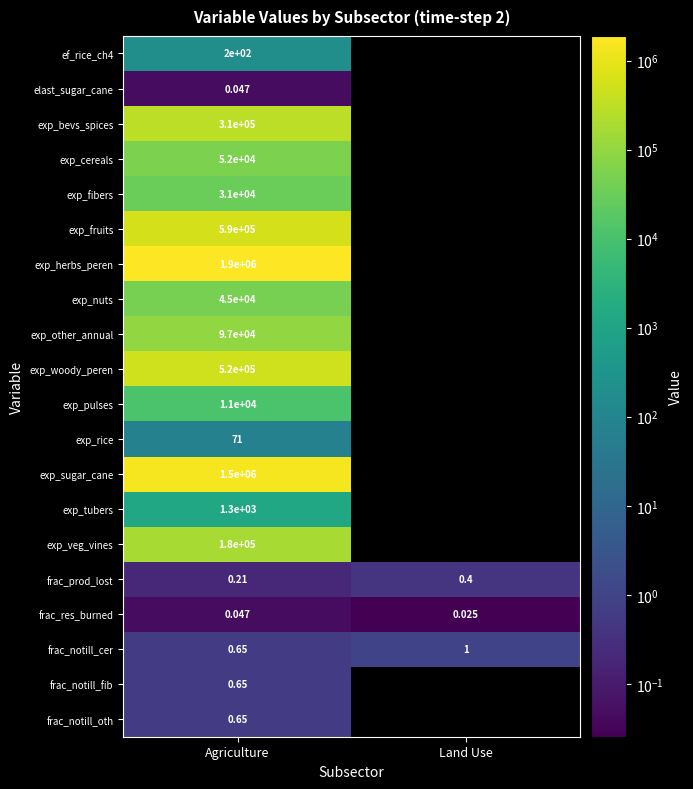

Where is frac_res_burned nearest to the value 0?

Land Use